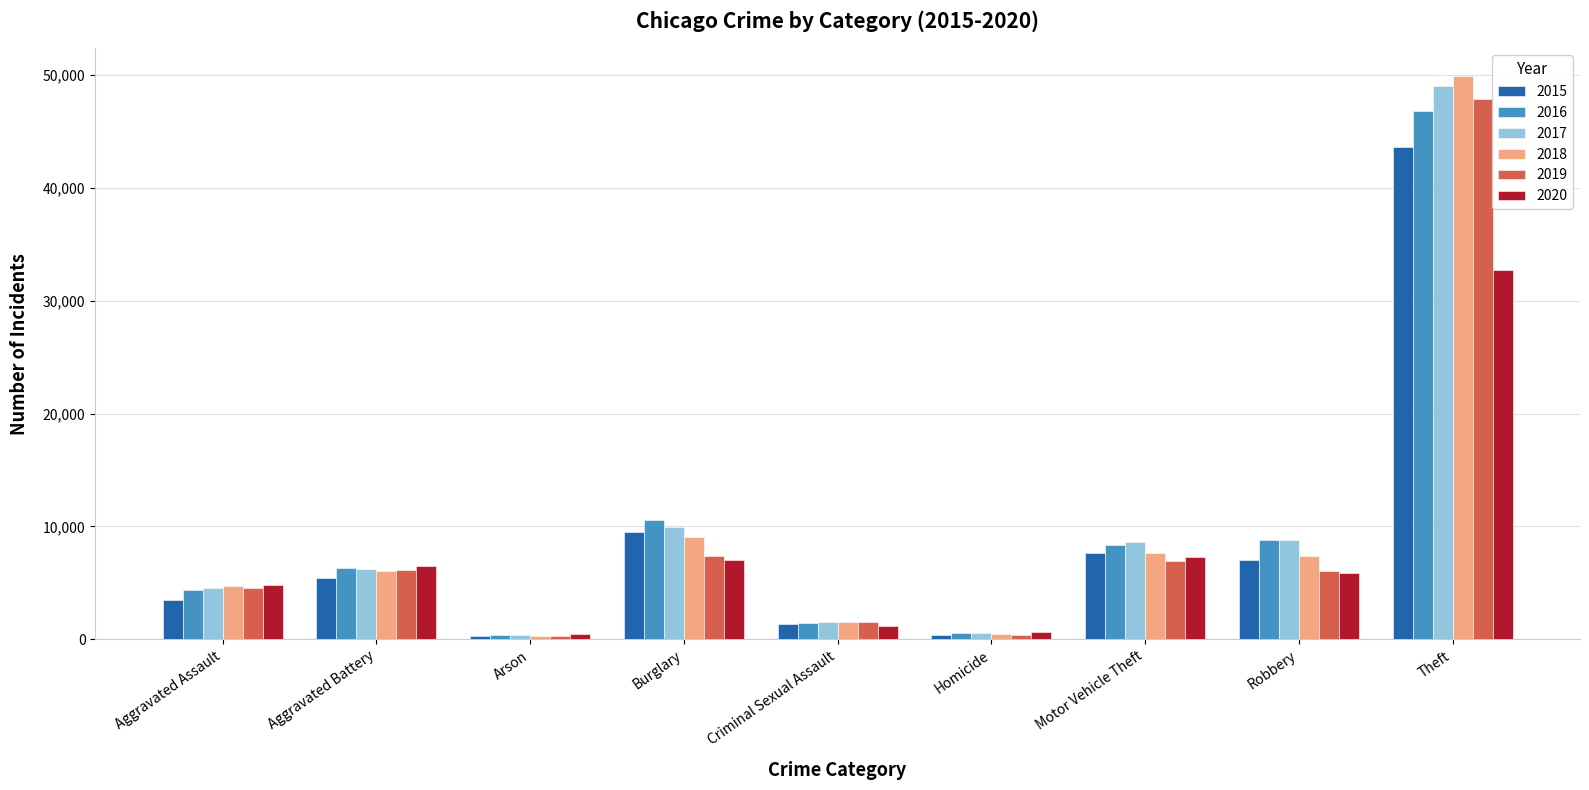

At which category is the sum across all series the highest?

Theft